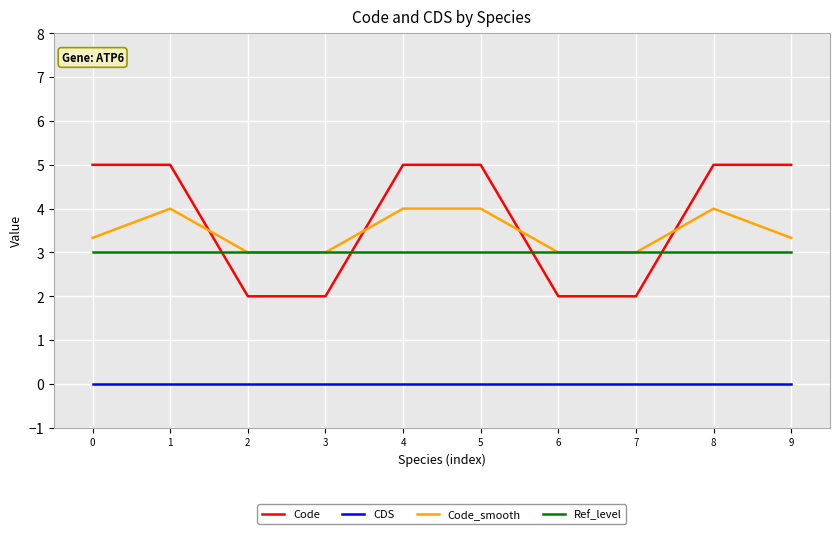

What is the average value of the Ref_level series?

3.0